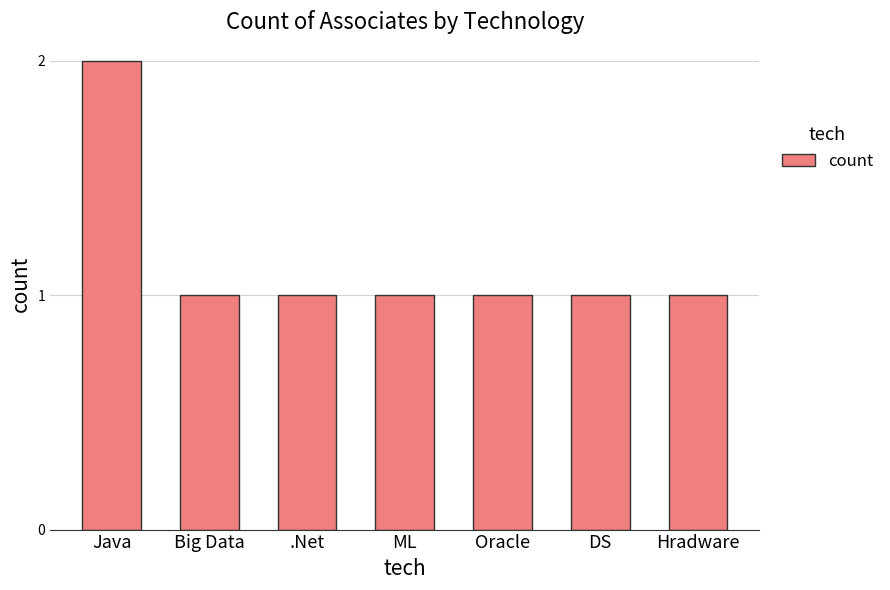

True or false: the data shows 2 at Hradware.

False